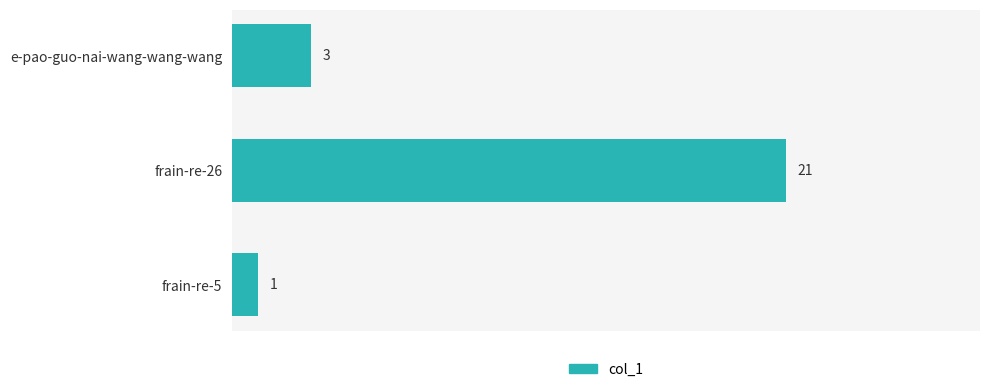

What is the ratio of the value at e-pao-guo-nai-wang-wang-wang to the value at frain-re-5?

3.0